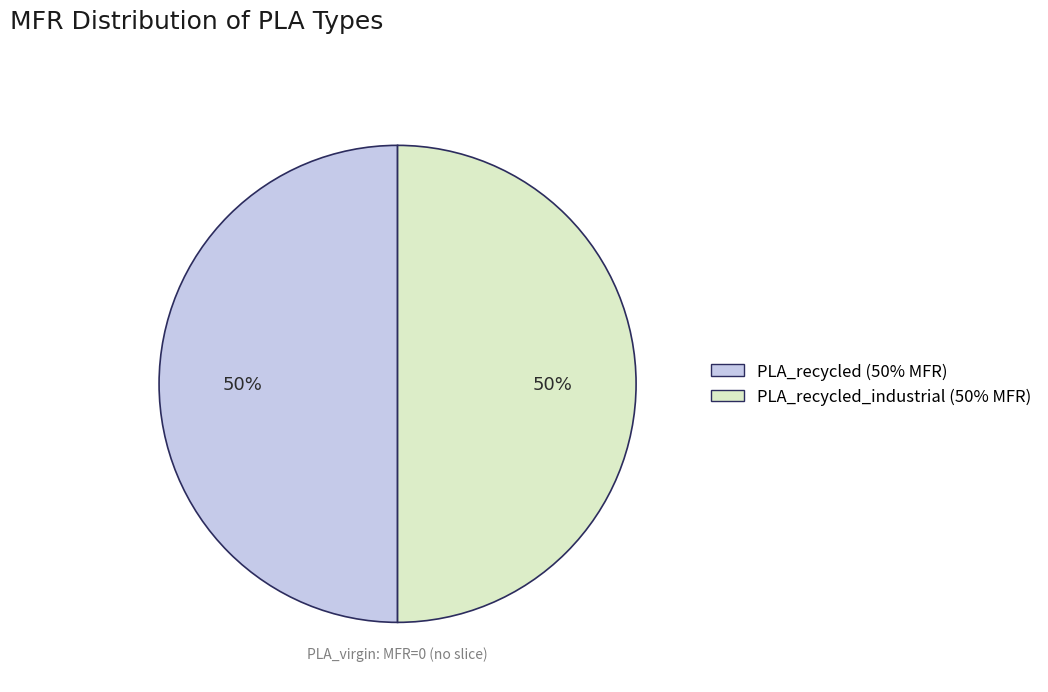

Is the sum of PLA_recycled (50% MFR) and PLA_recycled_industrial (50% MFR) greater than half?

Yes